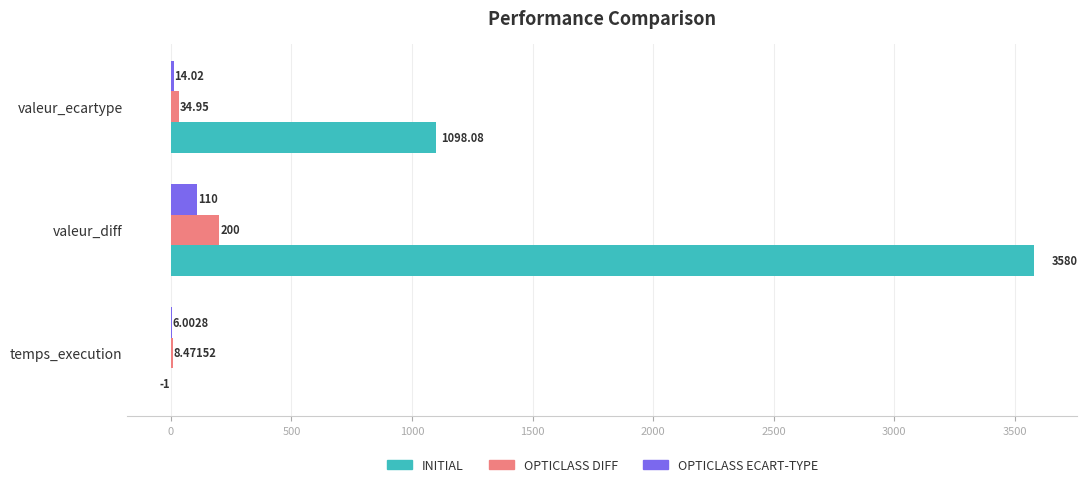

What is the sum of the OPTICLASS ECART-TYPE values at valeur_ecartype and temps_execution?

20.0